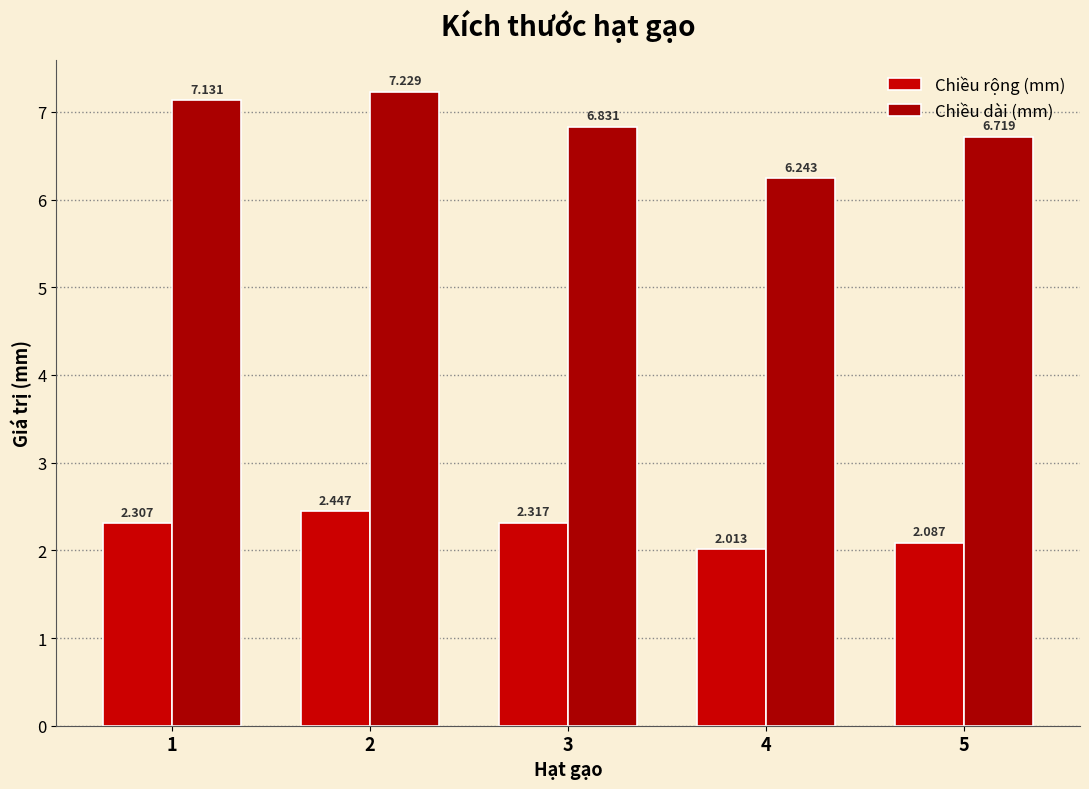

List the series in order of their overall mean, lowest first.

Chiều rộng (mm), Chiều dài (mm)